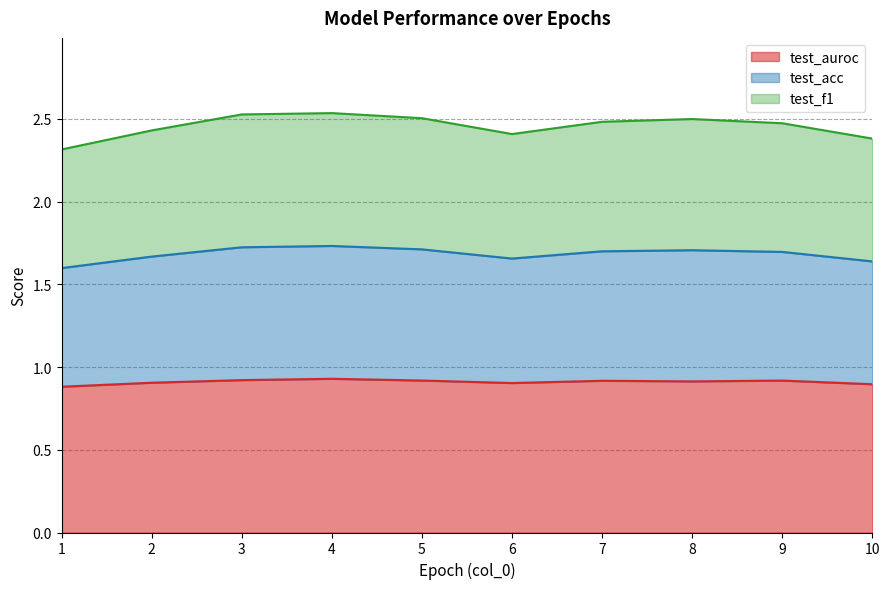

Is it true that test_auroc equals 1.4 at 4?

False